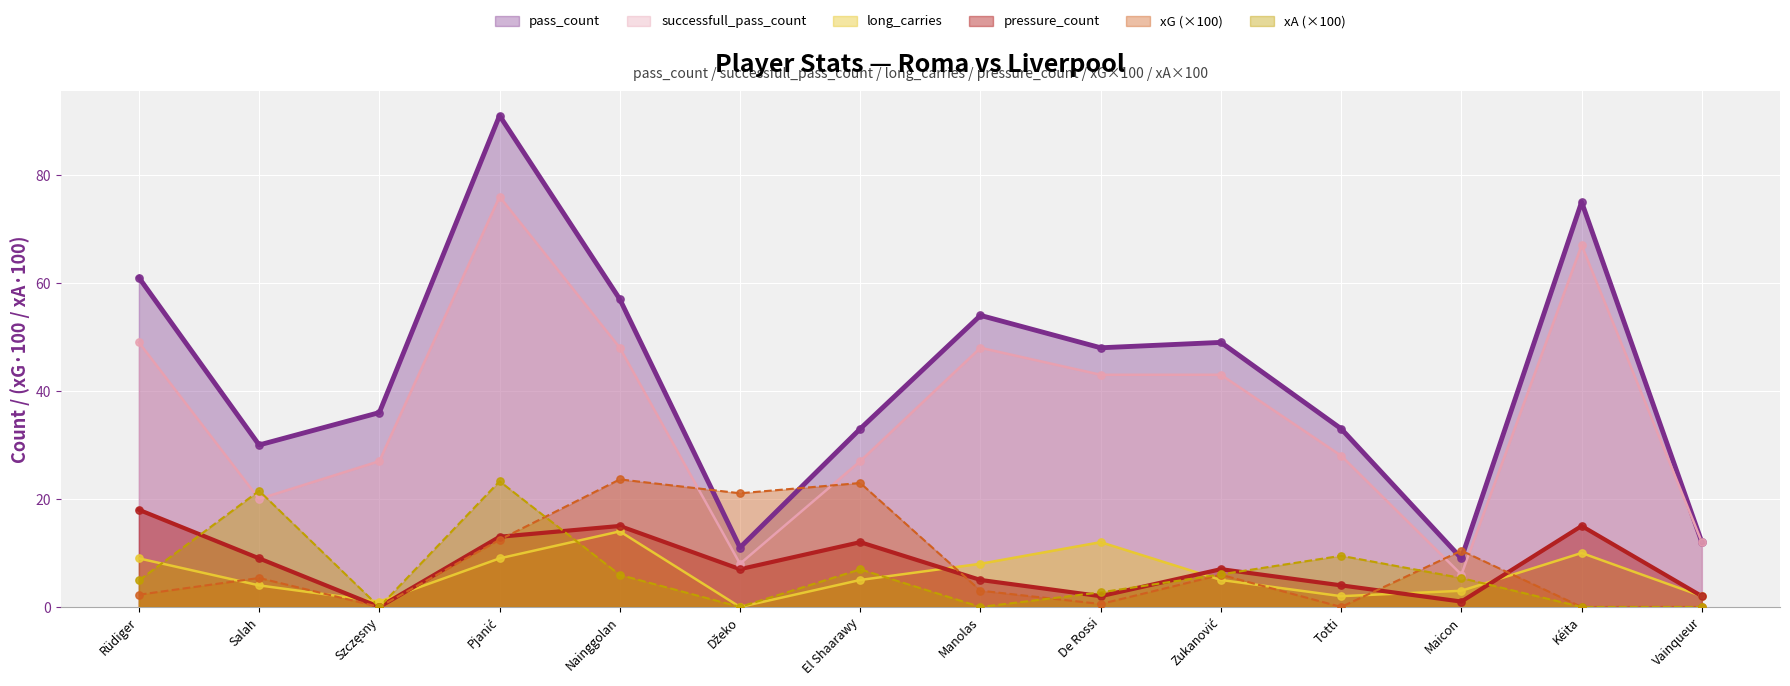

What are all the series names shown in the legend?

pass_count, successfull_pass_count, long_carries, pressure_count, xG (×100), xA (×100)